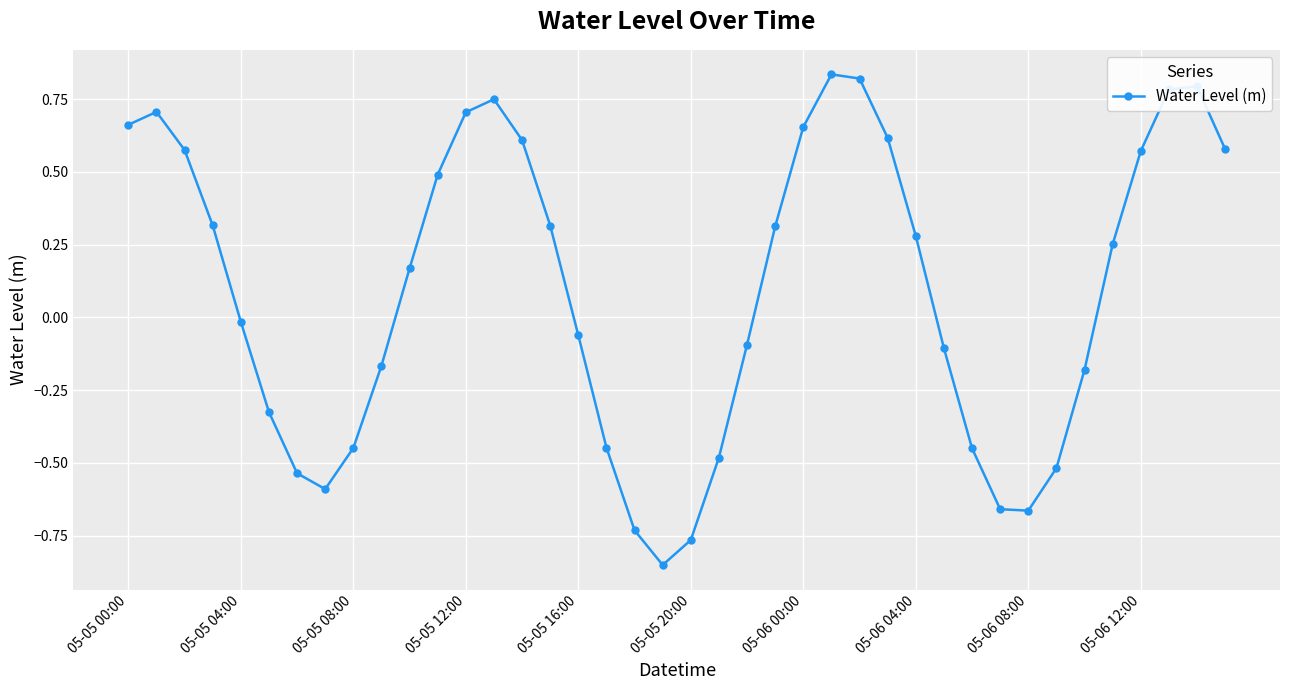

What is the difference between the maximum and minimum values?

1.7